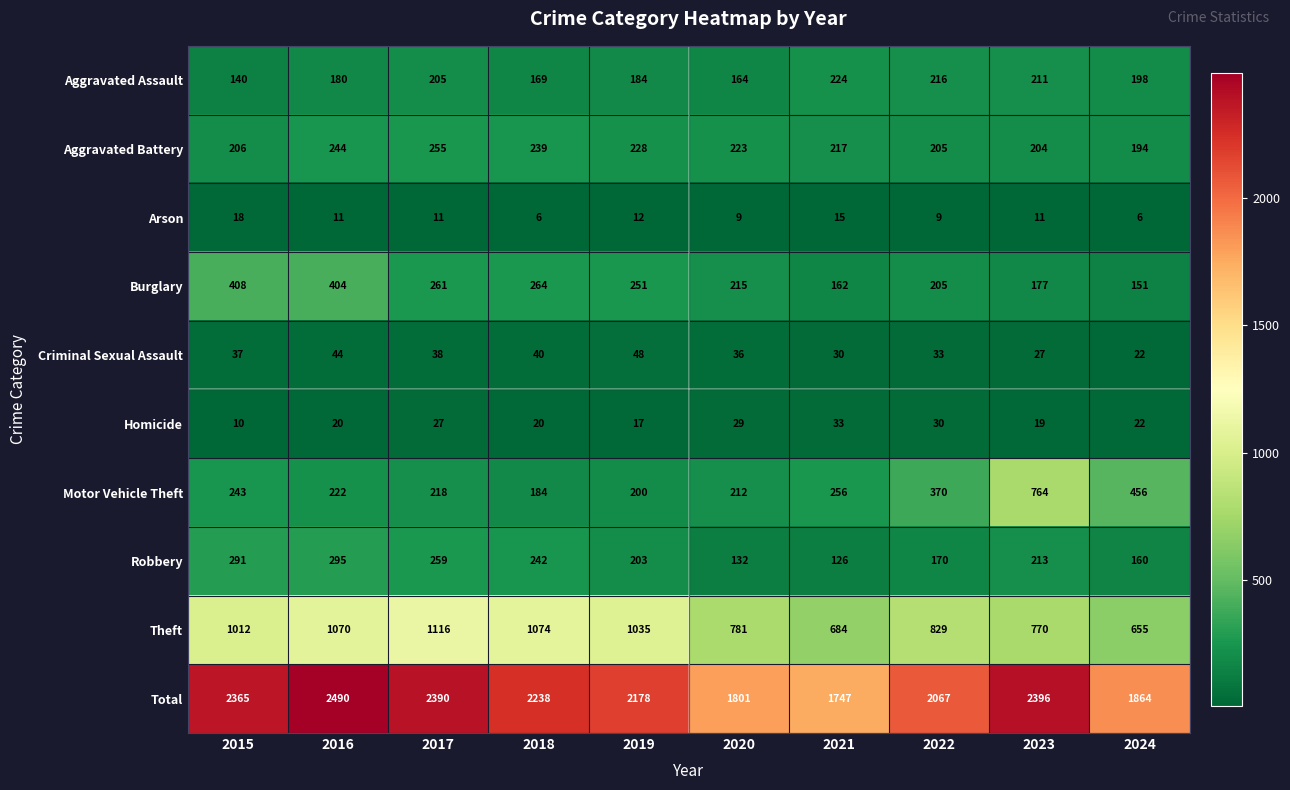

Where does the Robbery series first go above 213?

2015